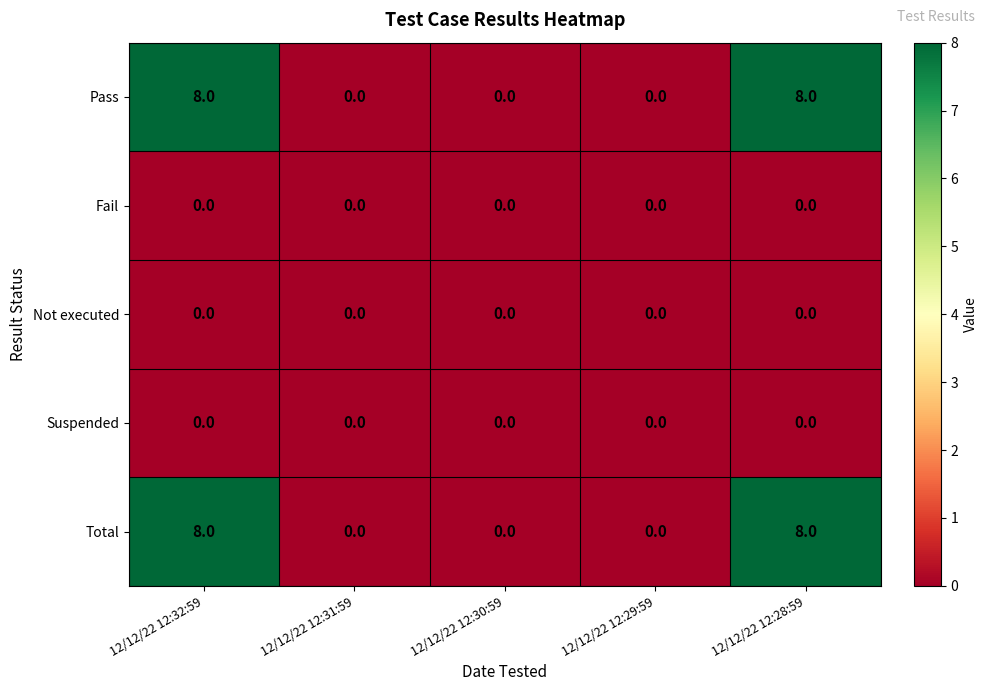

What is the greatest value displayed?

8